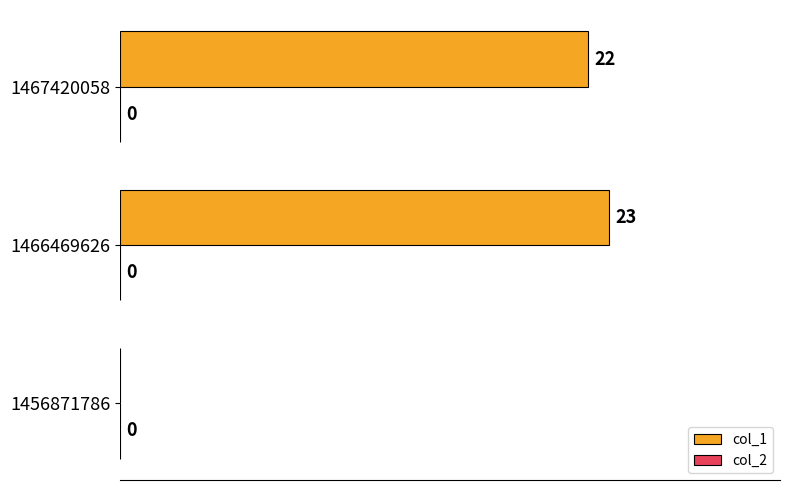

What is the sum of all values?

45